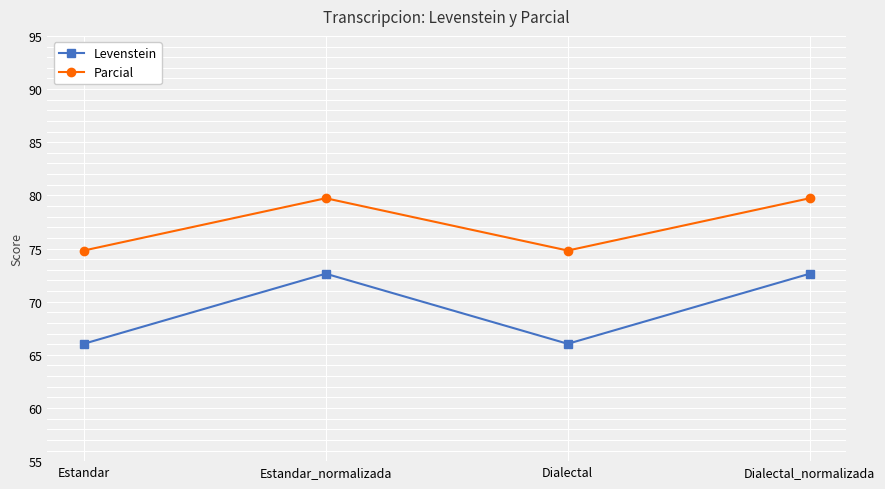

Count the Parcial values in the range 74 to 79.

2